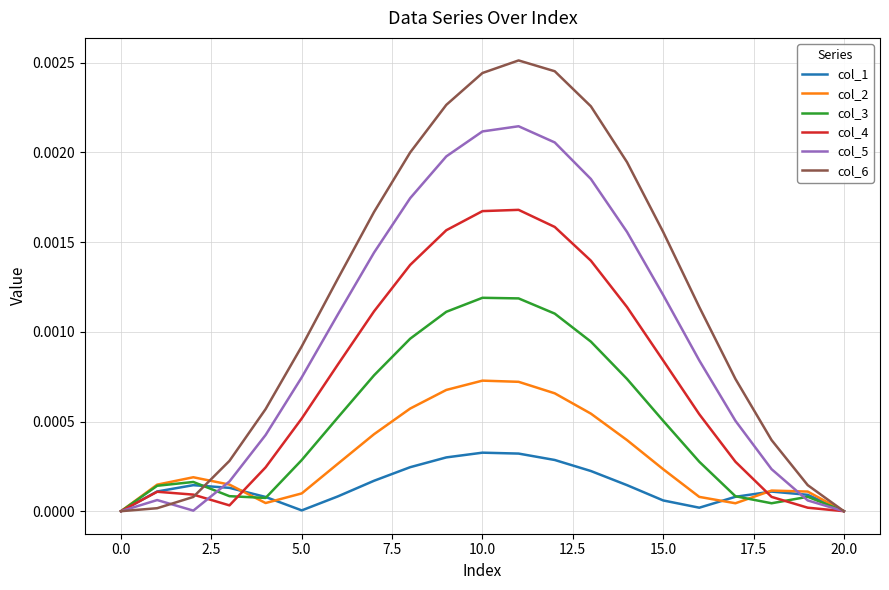

How many lines are shown in the chart?

6